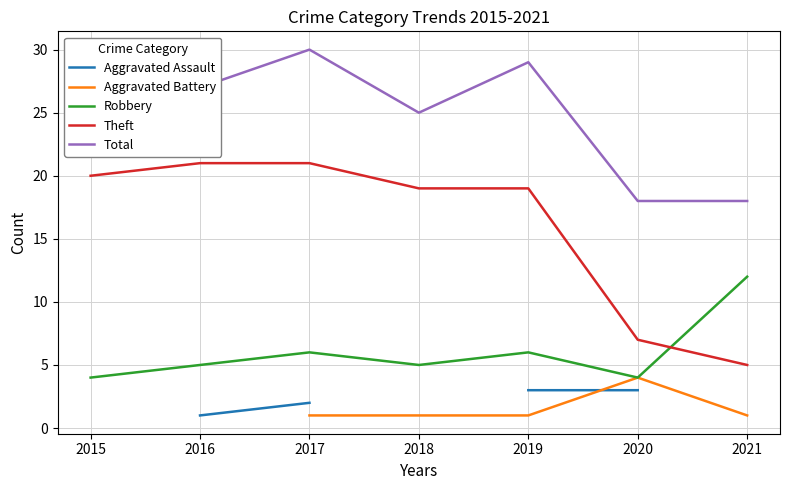

Is it true that Total equals 44 at 2019?

False